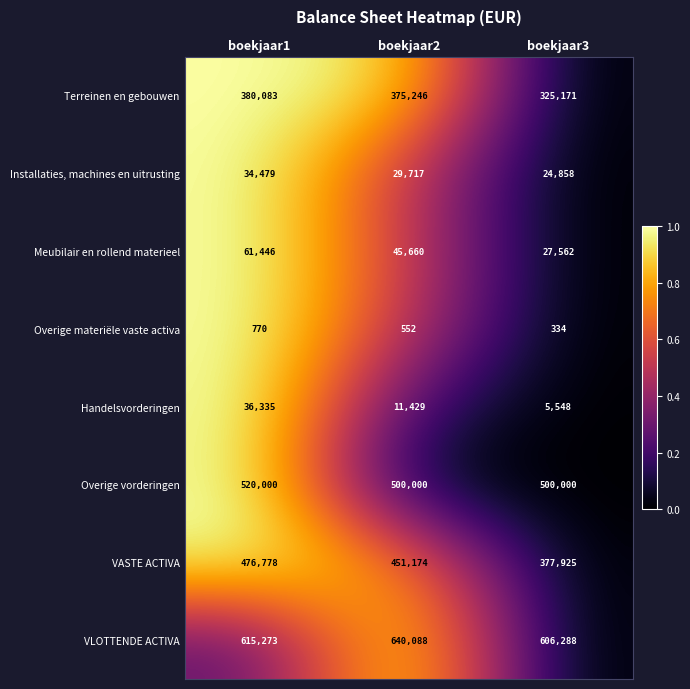

What is the greatest value displayed?

640088